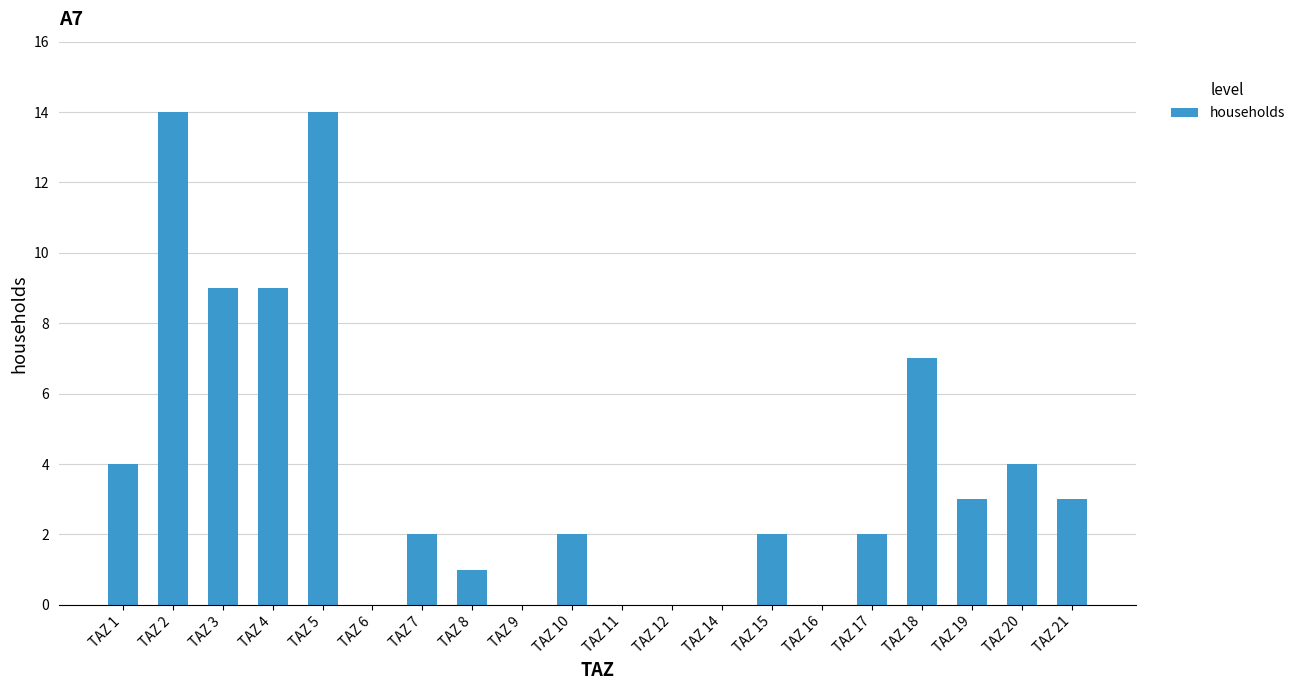

Reading right to left, what are all the values shown in this chart?

TAZ 21=3	TAZ 20=4	TAZ 19=3	TAZ 18=7	TAZ 17=2	TAZ 16=0	TAZ 15=2	TAZ 14=0	TAZ 12=0	TAZ 11=0	TAZ 10=2	TAZ 9=0	TAZ 8=1	TAZ 7=2	TAZ 6=0	TAZ 5=14	TAZ 4=9	TAZ 3=9	TAZ 2=14	TAZ 1=4